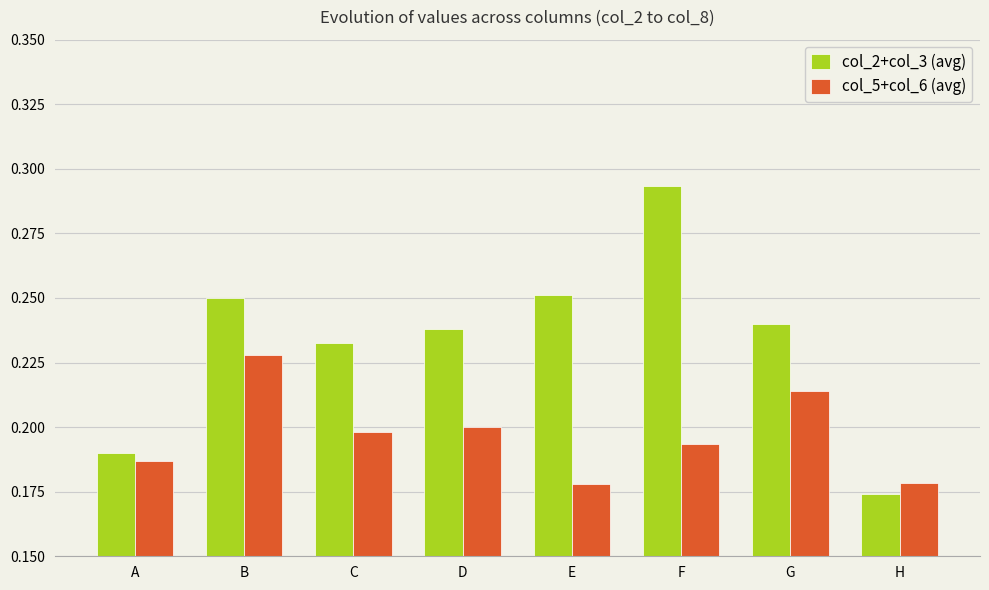

What are all the series names shown in the legend?

col_2+col_3 (avg), col_5+col_6 (avg)